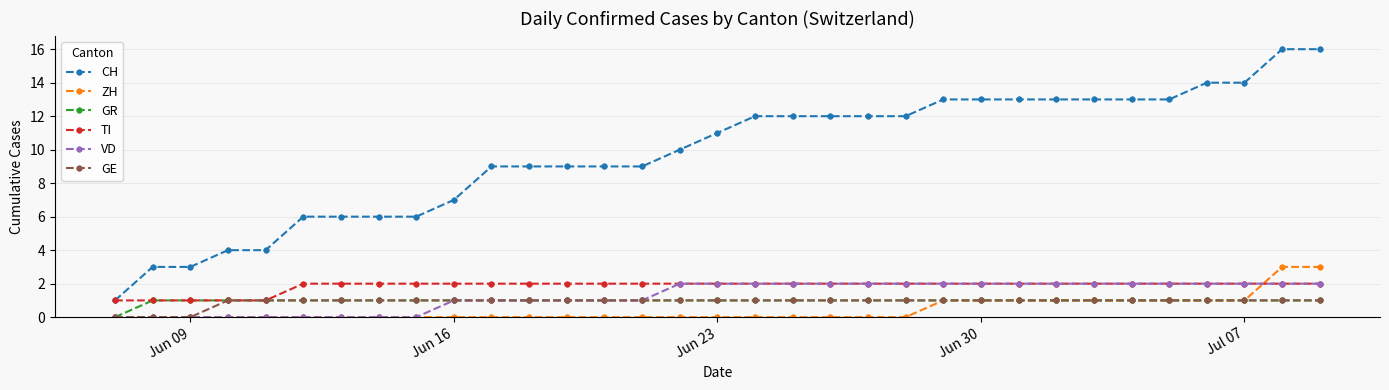

How many GE values are between 1 and 2?

30